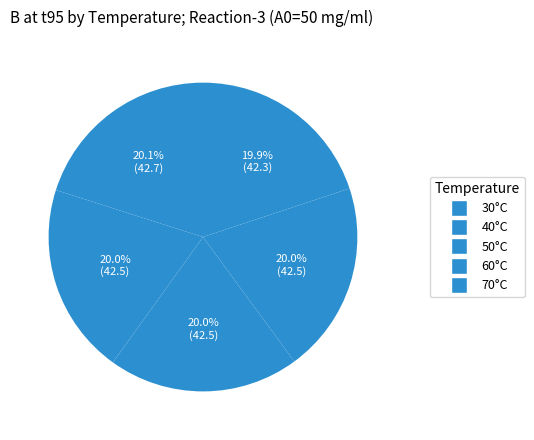

How many segments does this pie chart have?

5